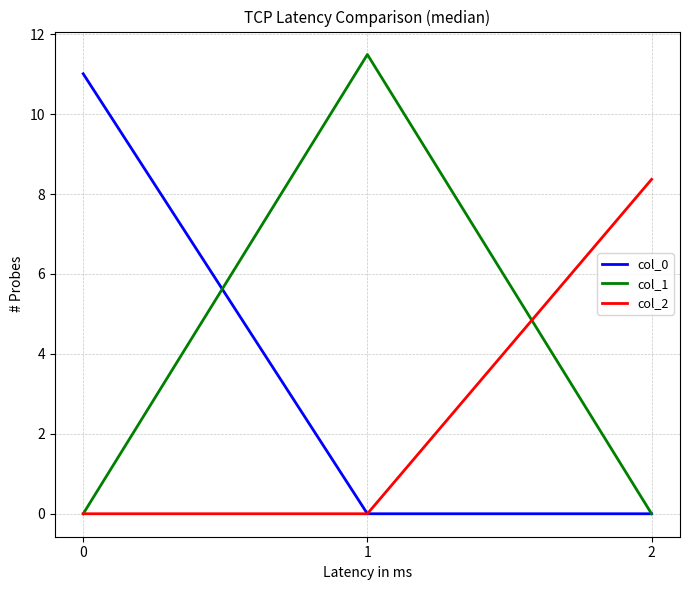

Reading left to right, extract all data points from this chart.

col_0: 11.0	0.0	0.0
col_1: 0.0	11.5	0.0
col_2: 0.0	0.0	8.4